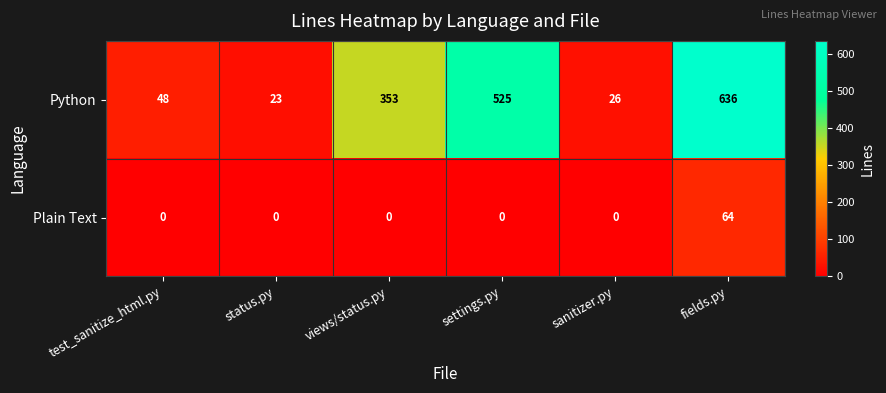

Reading left to right, extract all data points from this chart.

Python: 48	23	353	525	26	636
Plain Text: 0	0	0	0	0	64